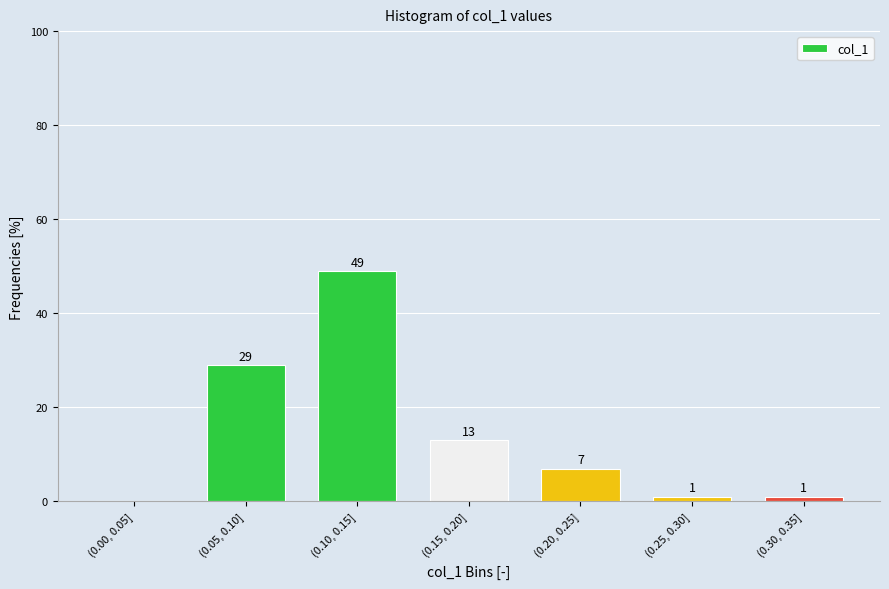

Reading right to left, what are all the values shown in this chart?

(0.30, 0.35]=1.0	(0.25, 0.30]=1.0	(0.20, 0.25]=7.0	(0.15, 0.20]=13.0	(0.10, 0.15]=49.0	(0.05, 0.10]=29.0	(0.00, 0.05]=0.0